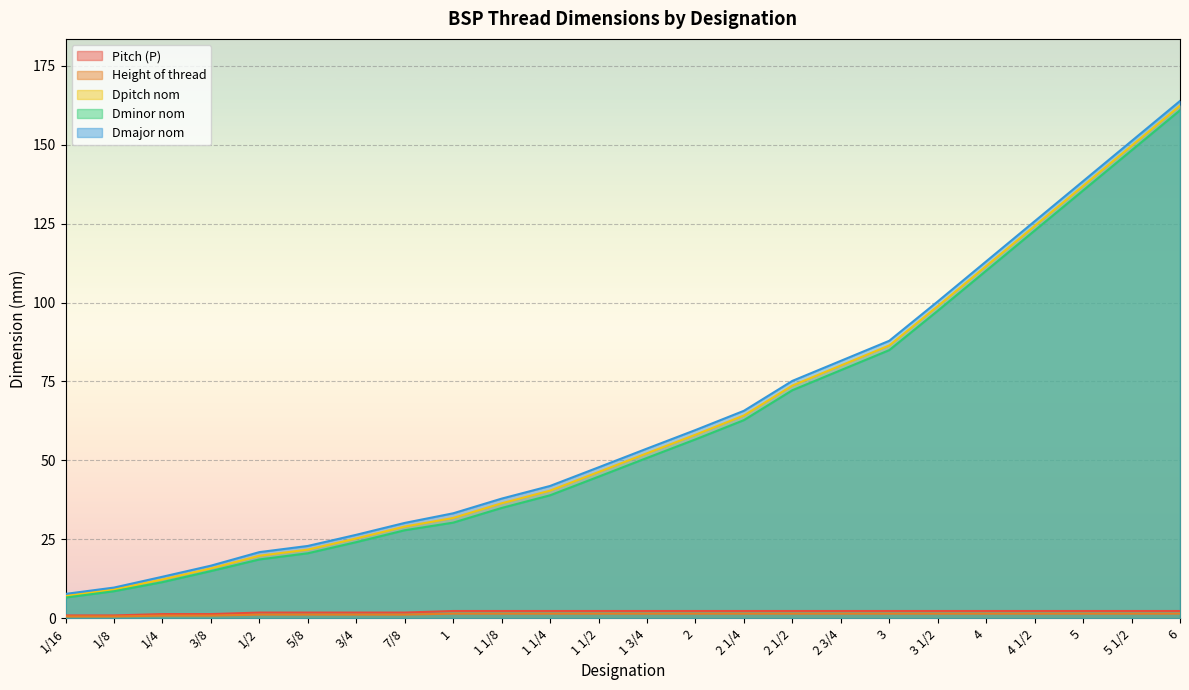

Which series has the largest total across all categories?

Dmajor nom